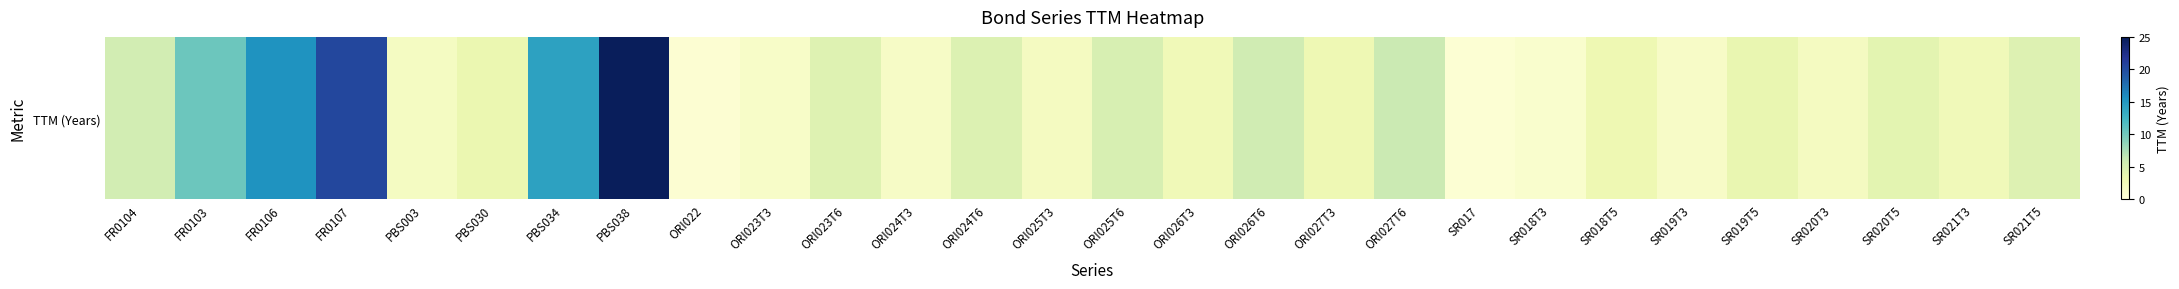

True or false: the data shows 8.6 at FR0107.

False